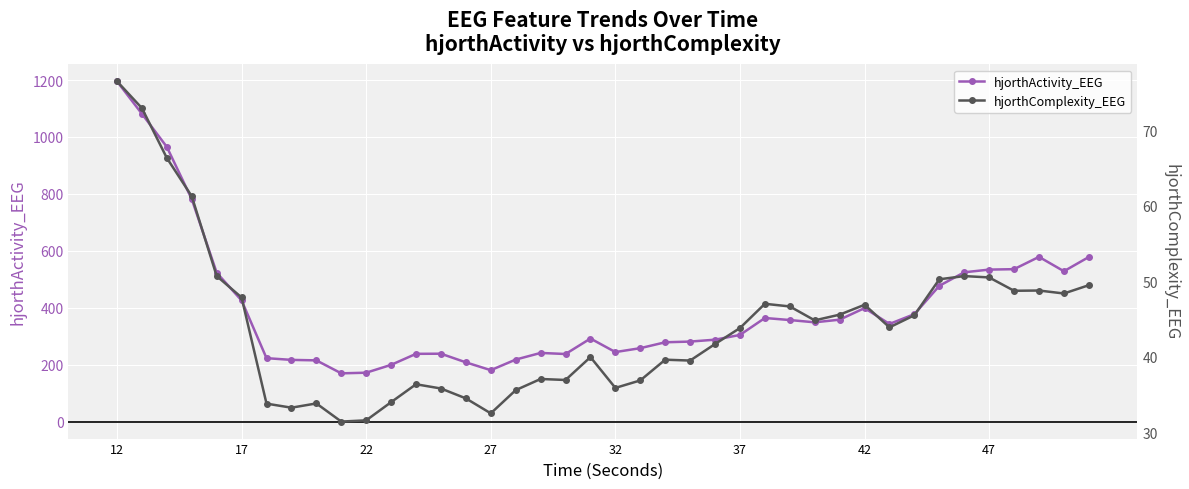

What is the difference between the maximum and minimum values in the hjorthComplexity_EEG series?

45.1